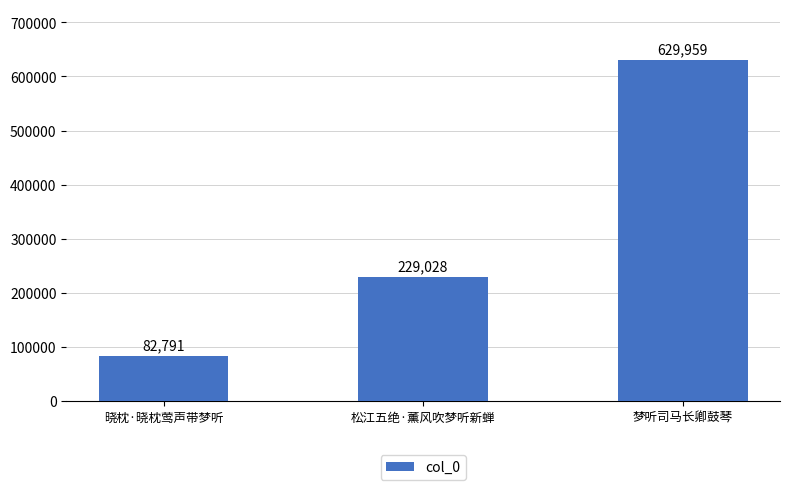

Reading right to left, list all the values displayed in this chart.

629959	229028	82791